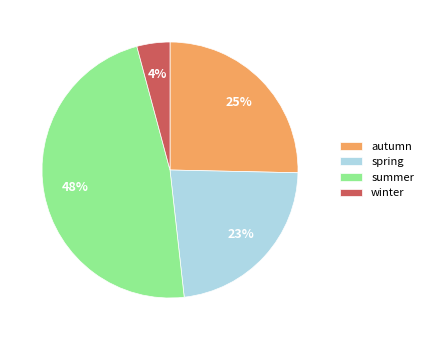

To the nearest percent, what percentage of the pie is autumn?

25%